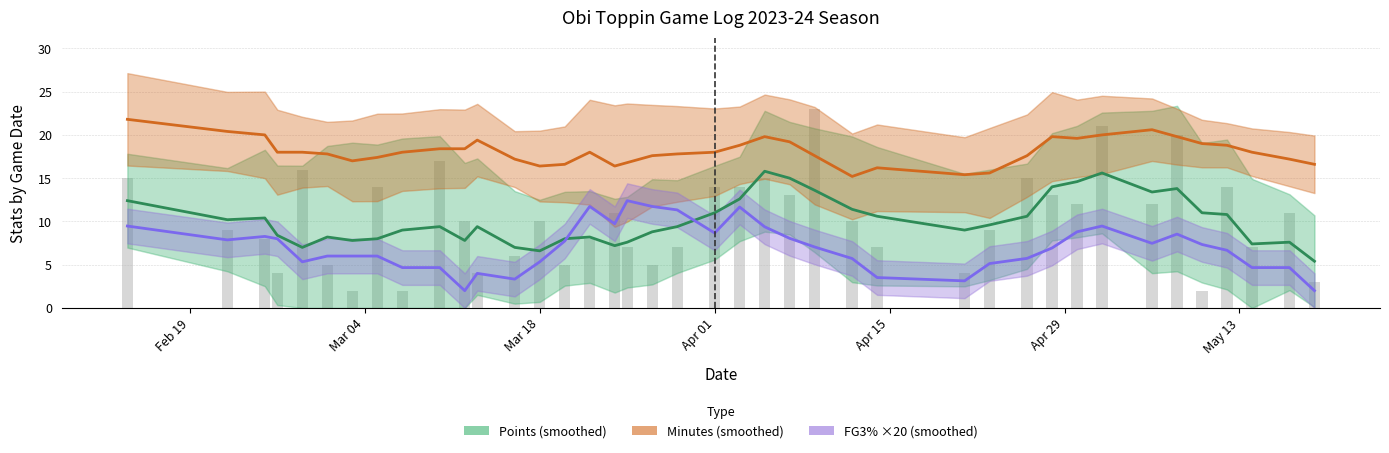

How many bars are there in each group?

3